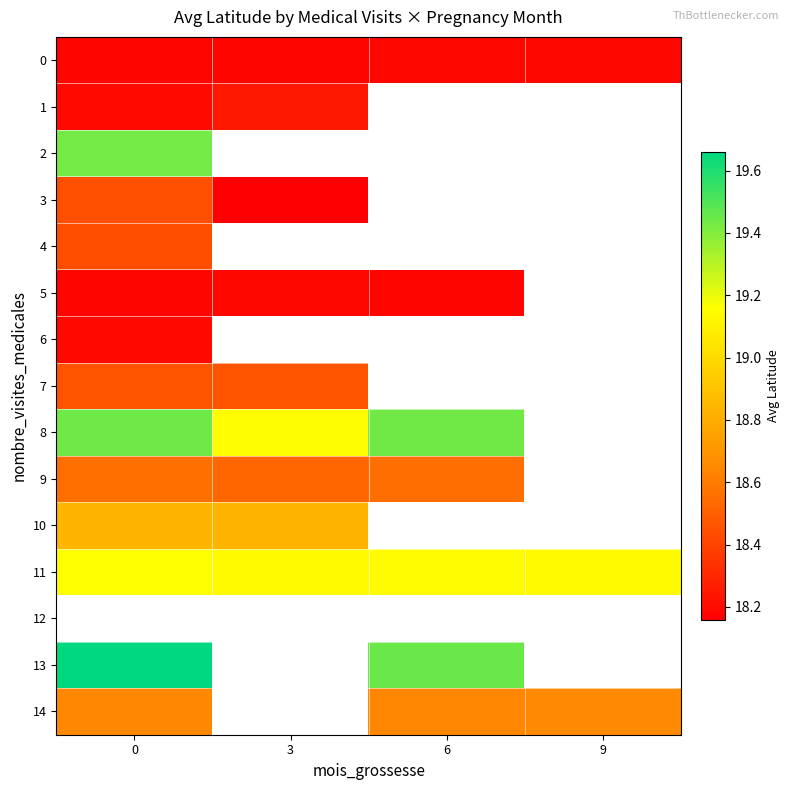

At how many categories does at least one series exceed 18?

4